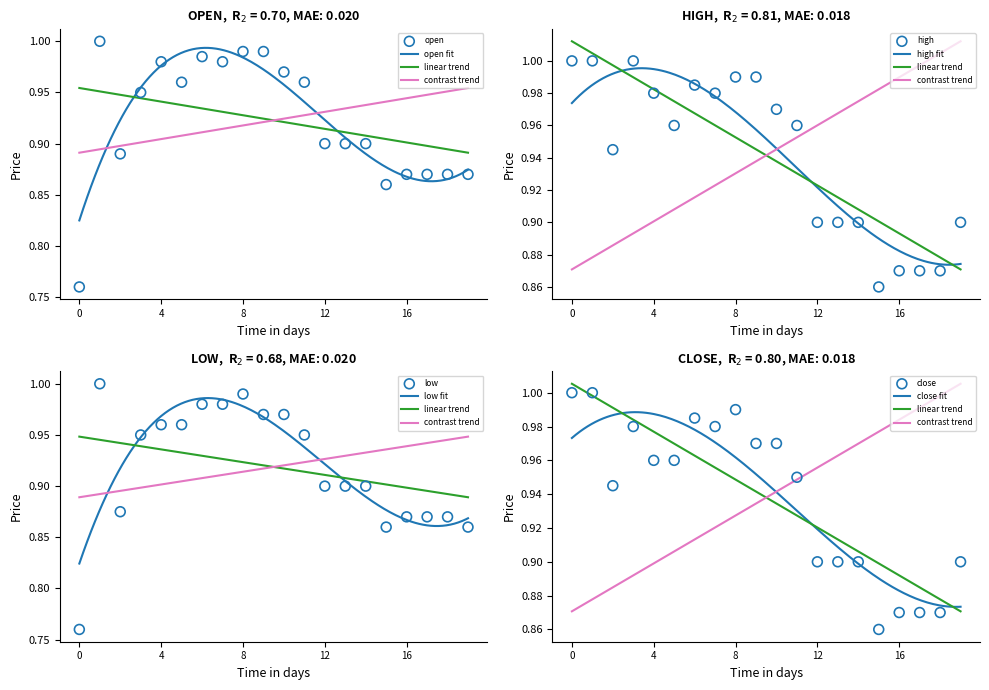

Which series reaches the maximum Y coordinate?

open